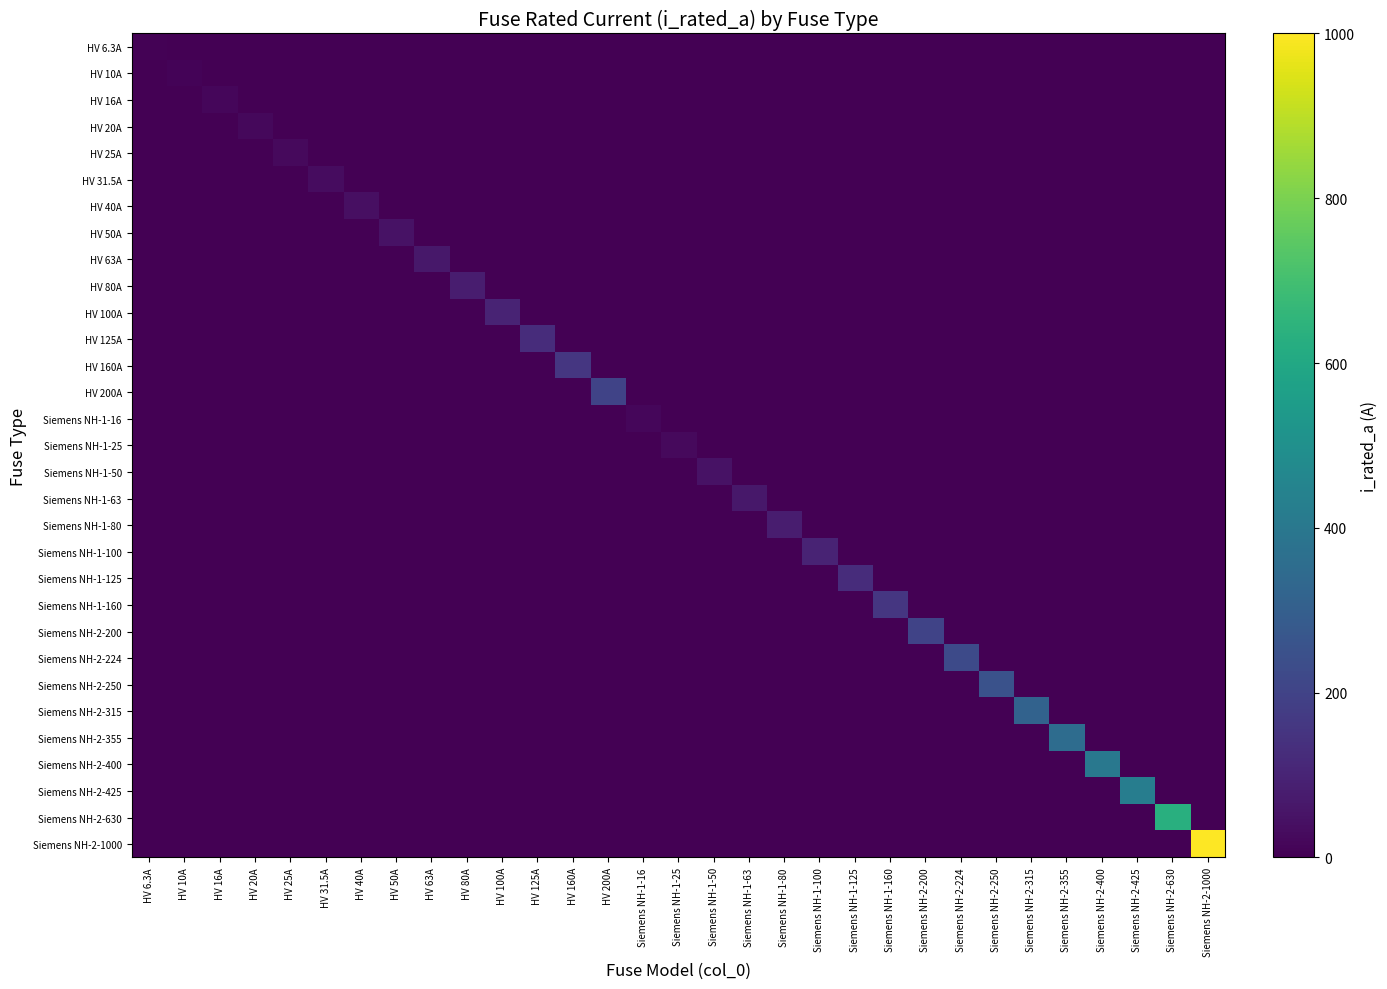

Which series has the largest range (max minus min)?

Siemens NH-2-1000